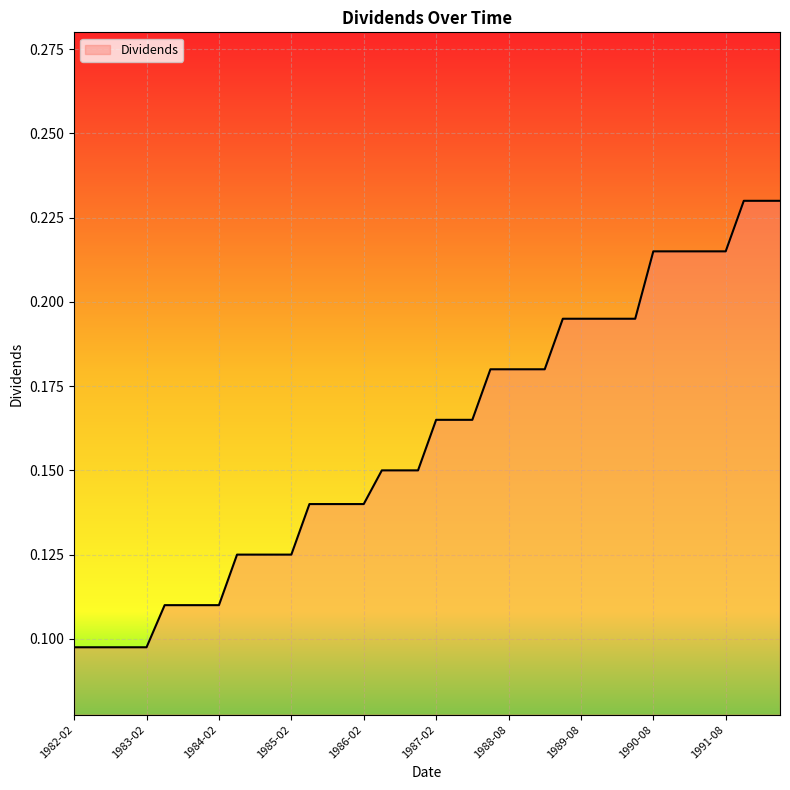

Does the chart display data point markers on the line(s)?

No